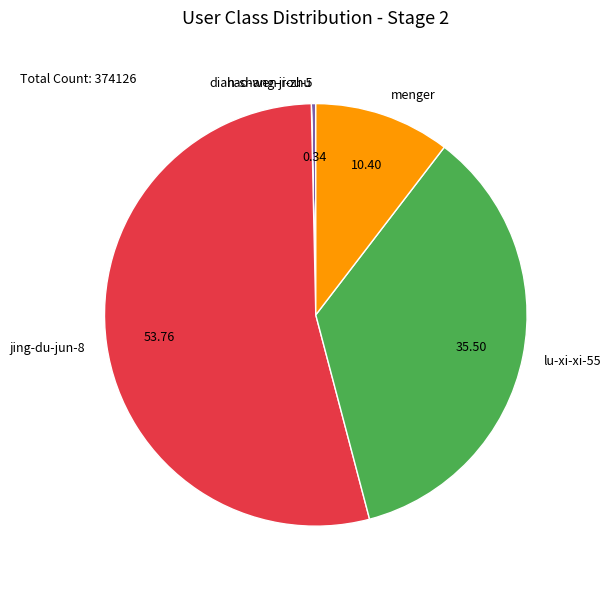

The lu-xi-xi-55 slice represents 35% of the pie. True or false?

True